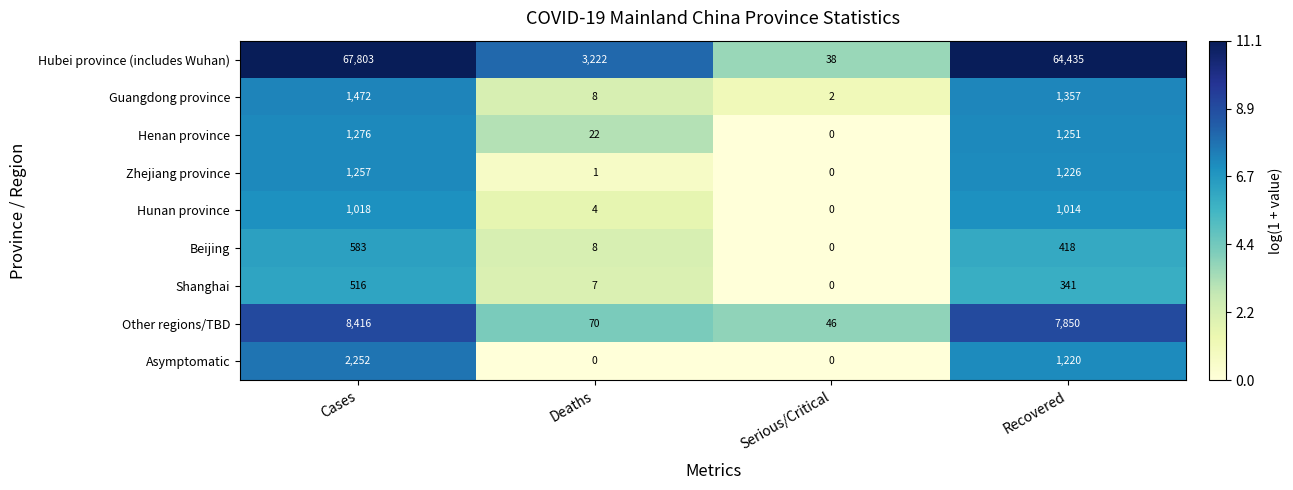

How many values in the Asymptomatic series are below 1220?

2